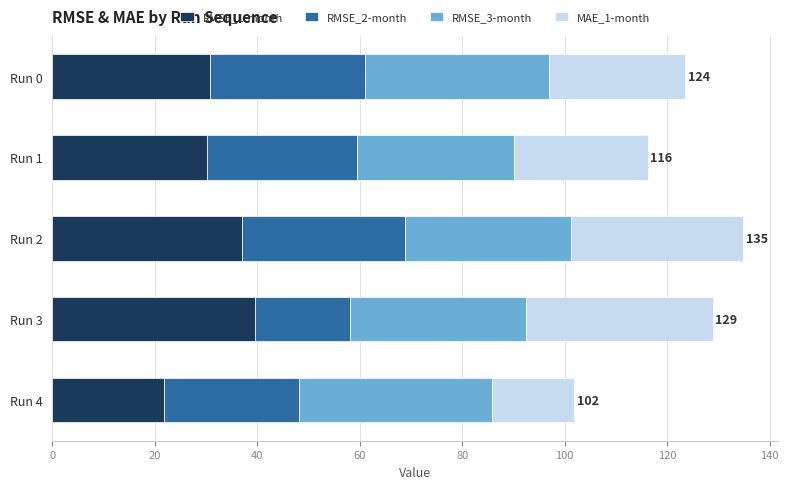

What are all the series names shown in the legend?

RMSE_1-month, RMSE_2-month, RMSE_3-month, MAE_1-month